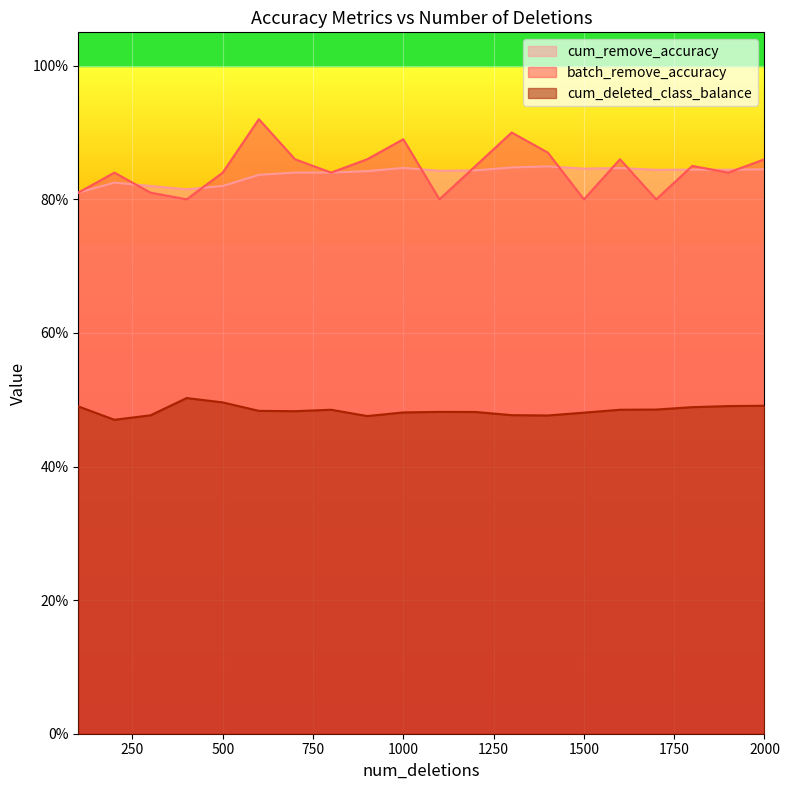

True or false: cum_deleted_class_balance has a value of 0.5 at 600.

True